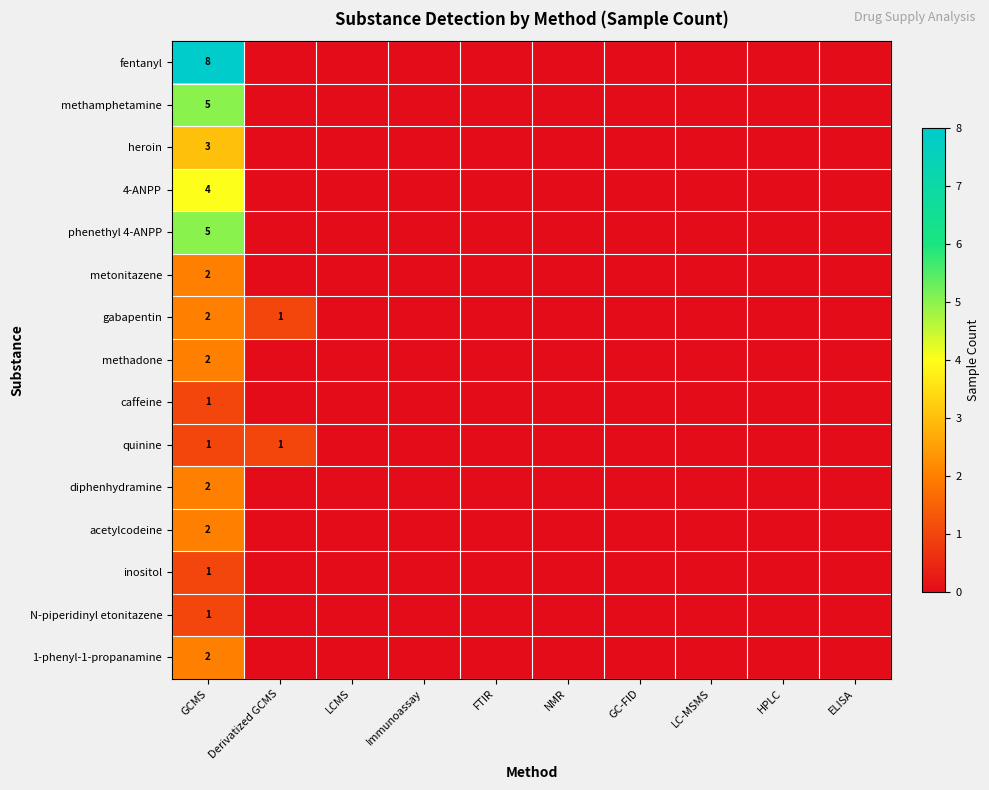

What is the difference between the maximum and second lowest values in the gabapentin series?

2